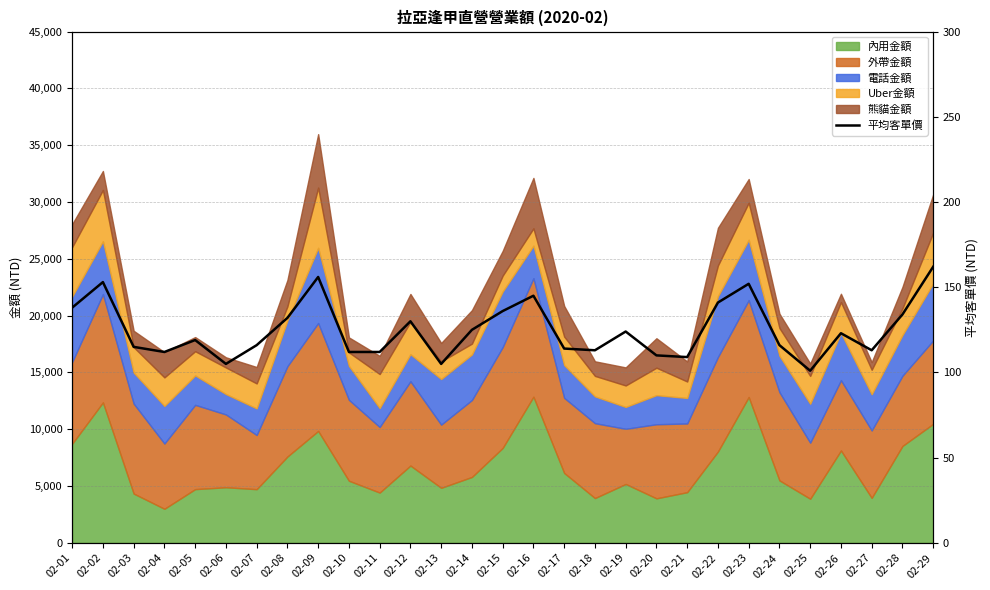

At which category does the chart reach its minimum across all series?

02-25